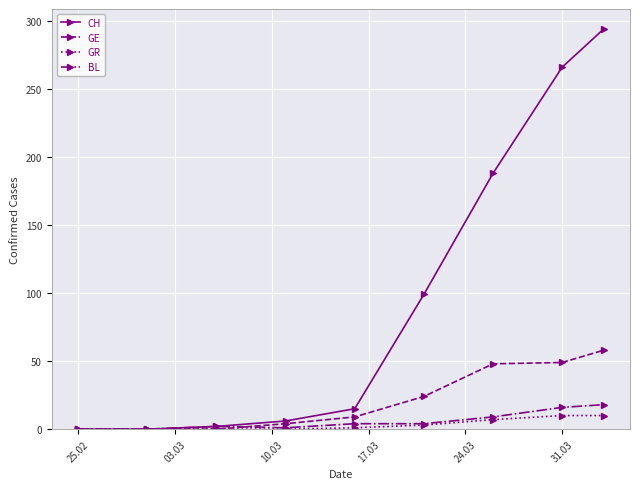

Which series has the widest spread of values?

CH